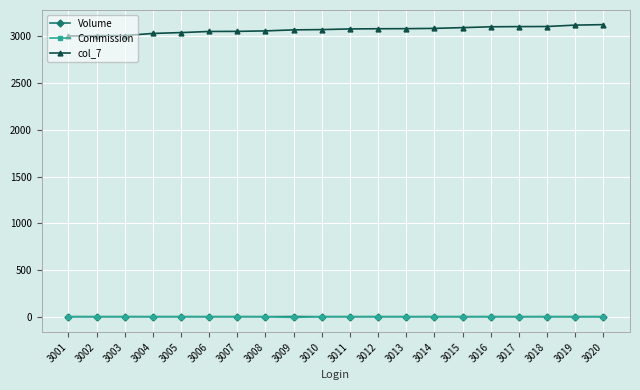

The col_7 series shows 3053.0 at 3006. True or false?

True